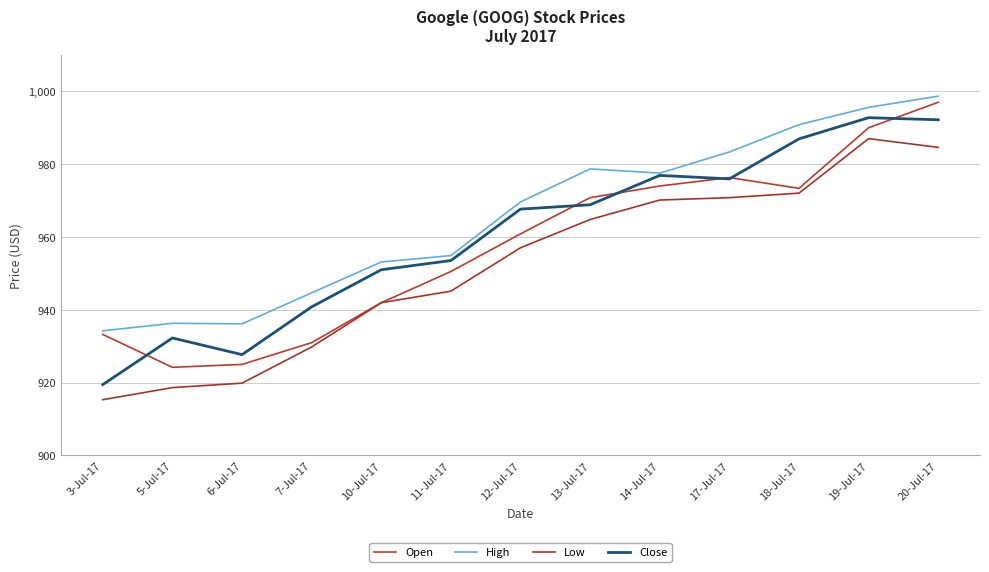

Is it true that Low equals 348.3 at 5-Jul-17?

False